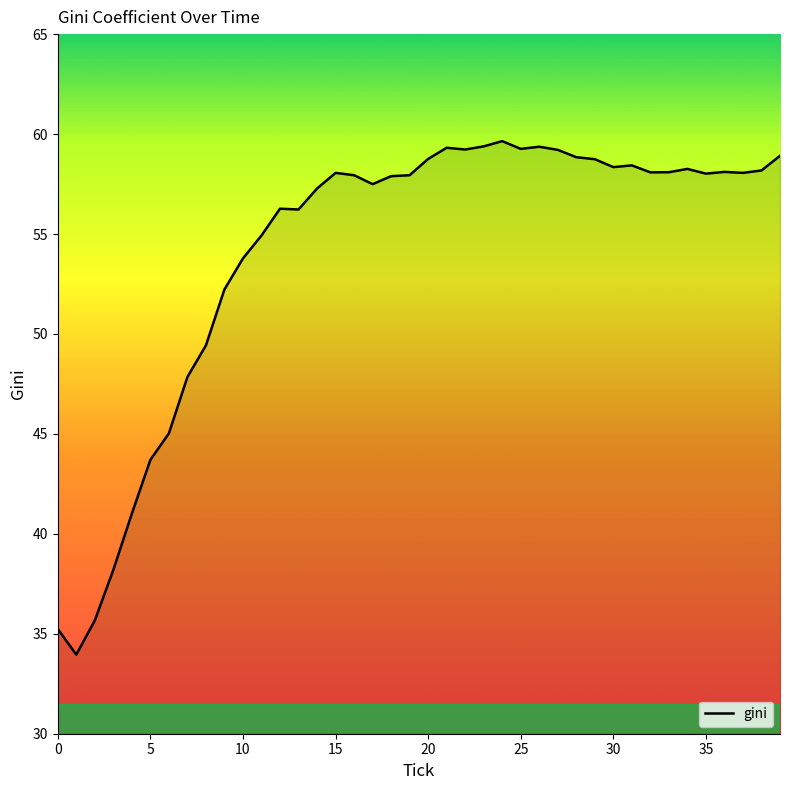

What is the minimum value shown in the chart?

34.0